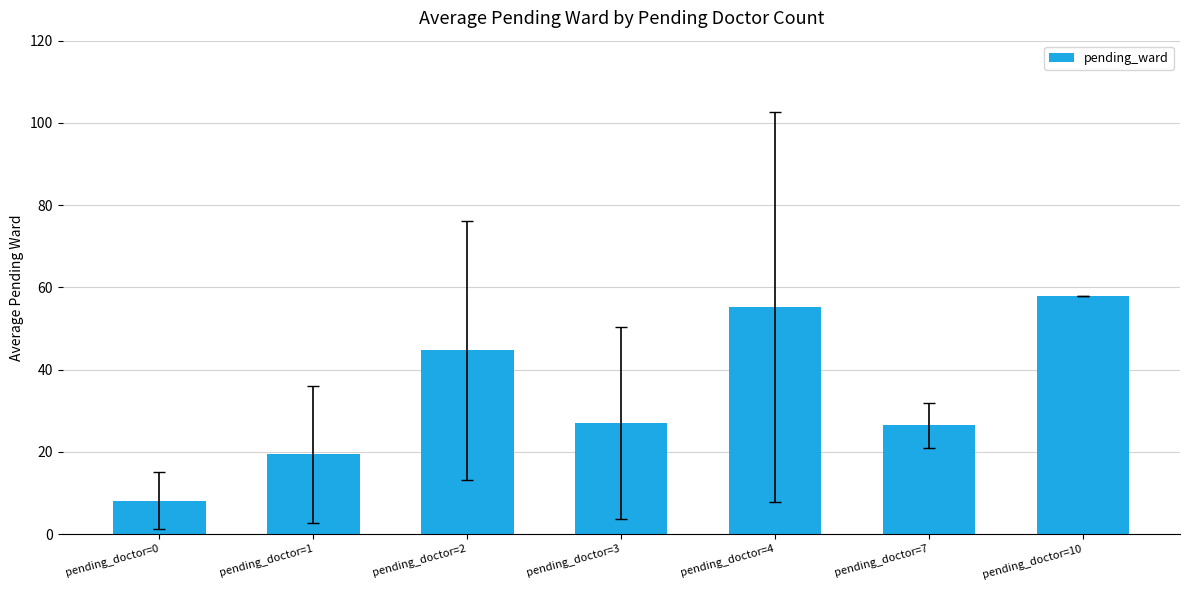

Read the value at pending_doctor=0.

8.1